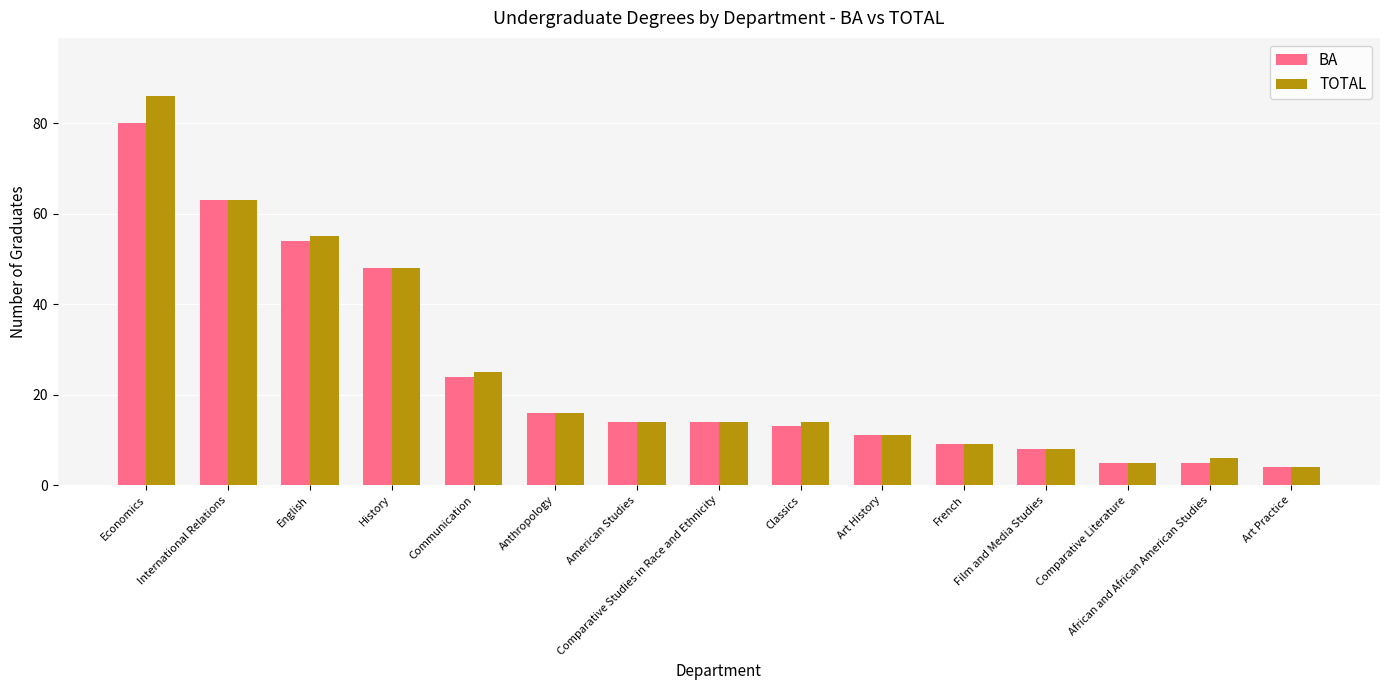

What position from the left is History?

4